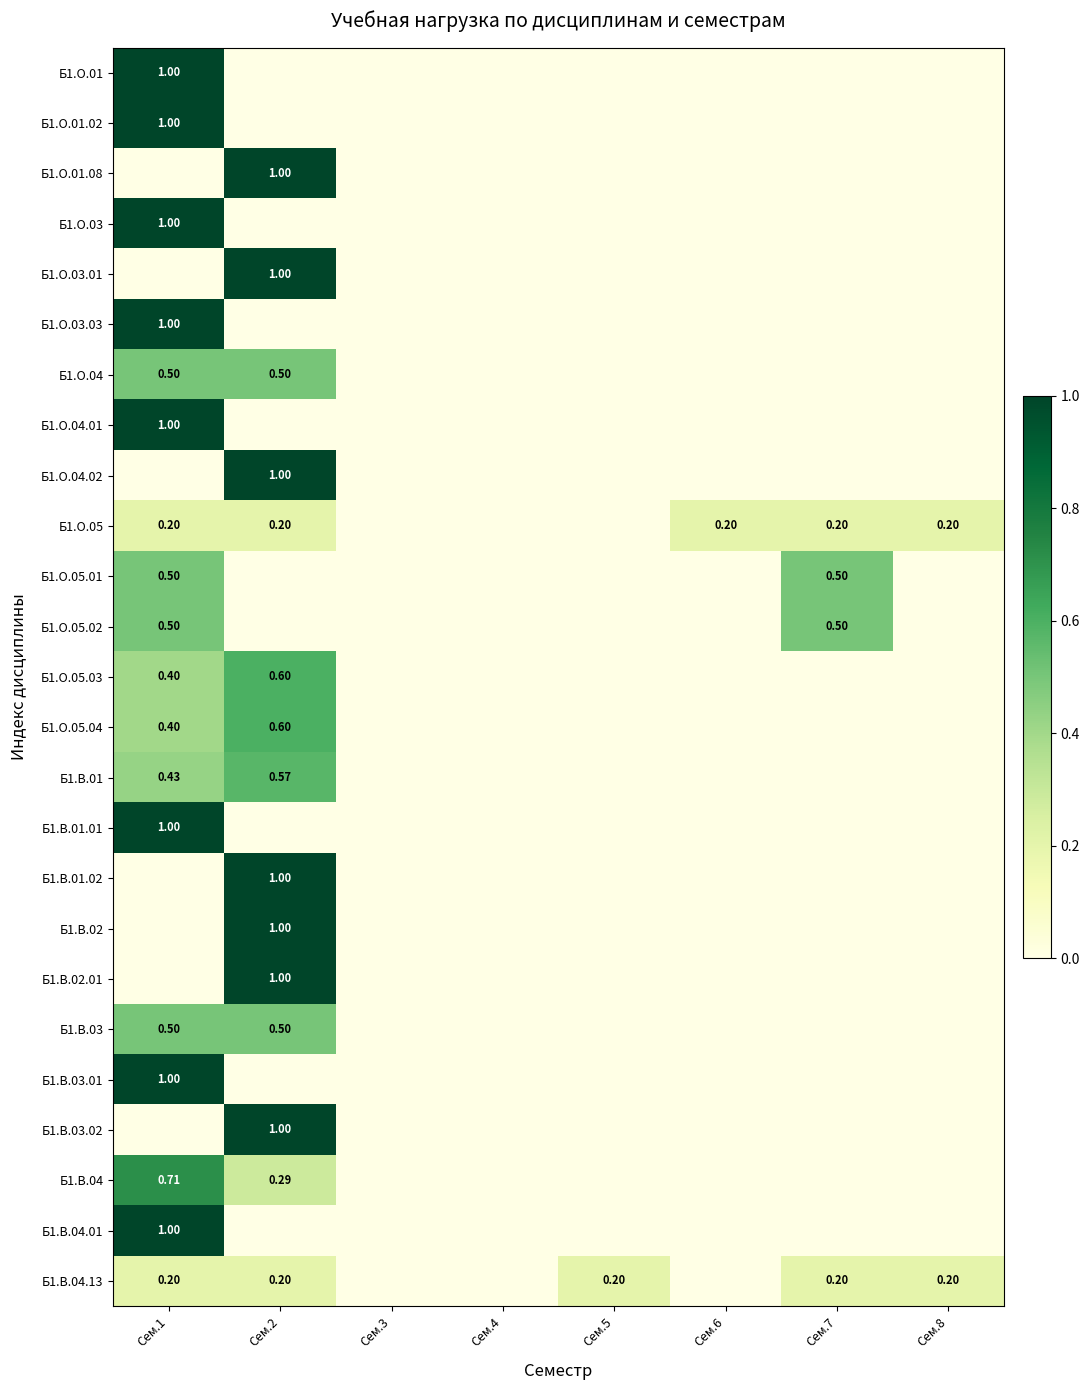

What is the total value across all series at Сем.7?

1.4